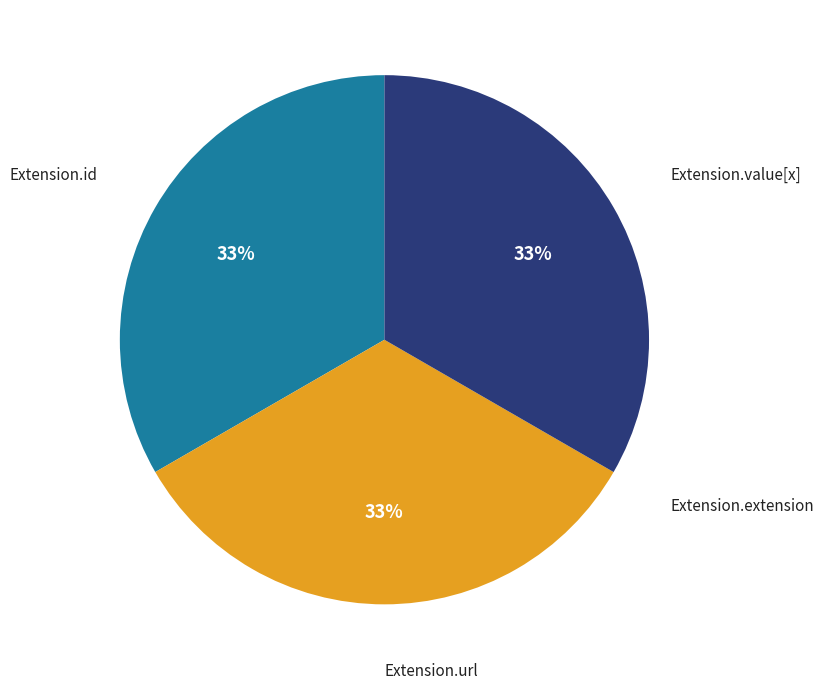

Approximately how many times larger is the value at Extension.value[x] compared to Extension.id?

1.0